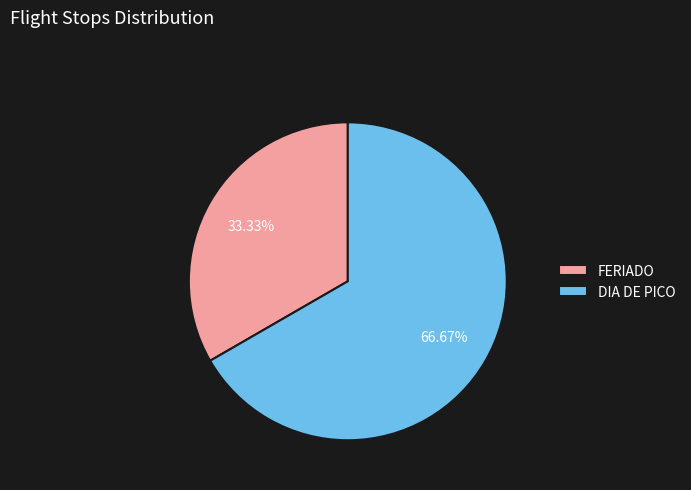

Between FERIADO and DIA DE PICO, which is larger?

DIA DE PICO